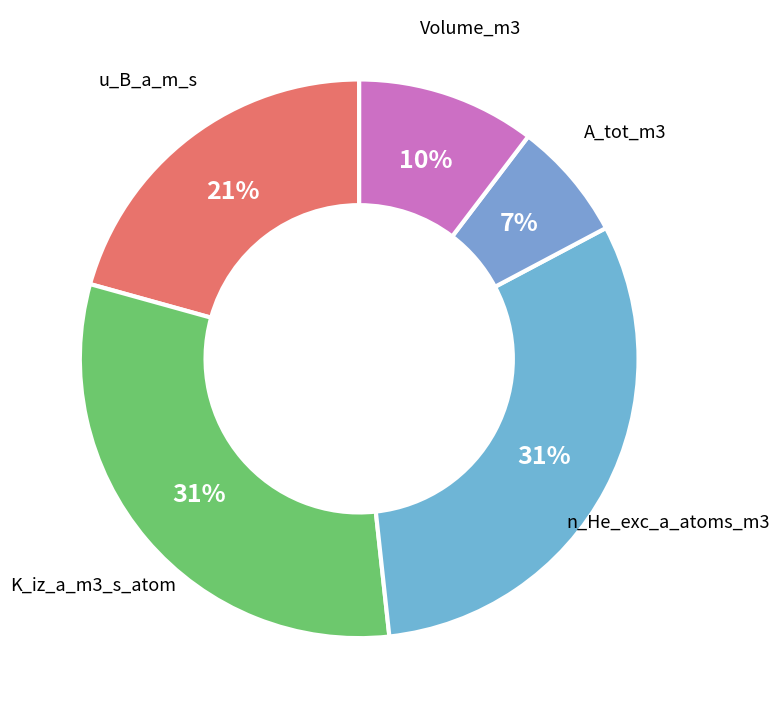

Is Volume_m3 the majority of the pie?

No